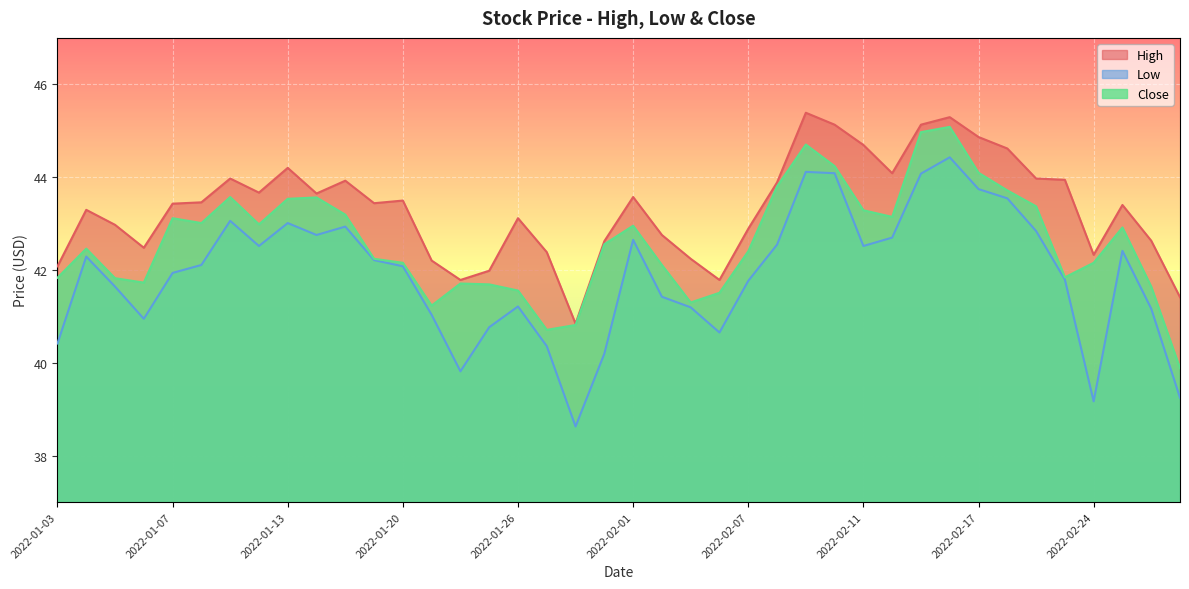

How many lines are shown in the chart?

3